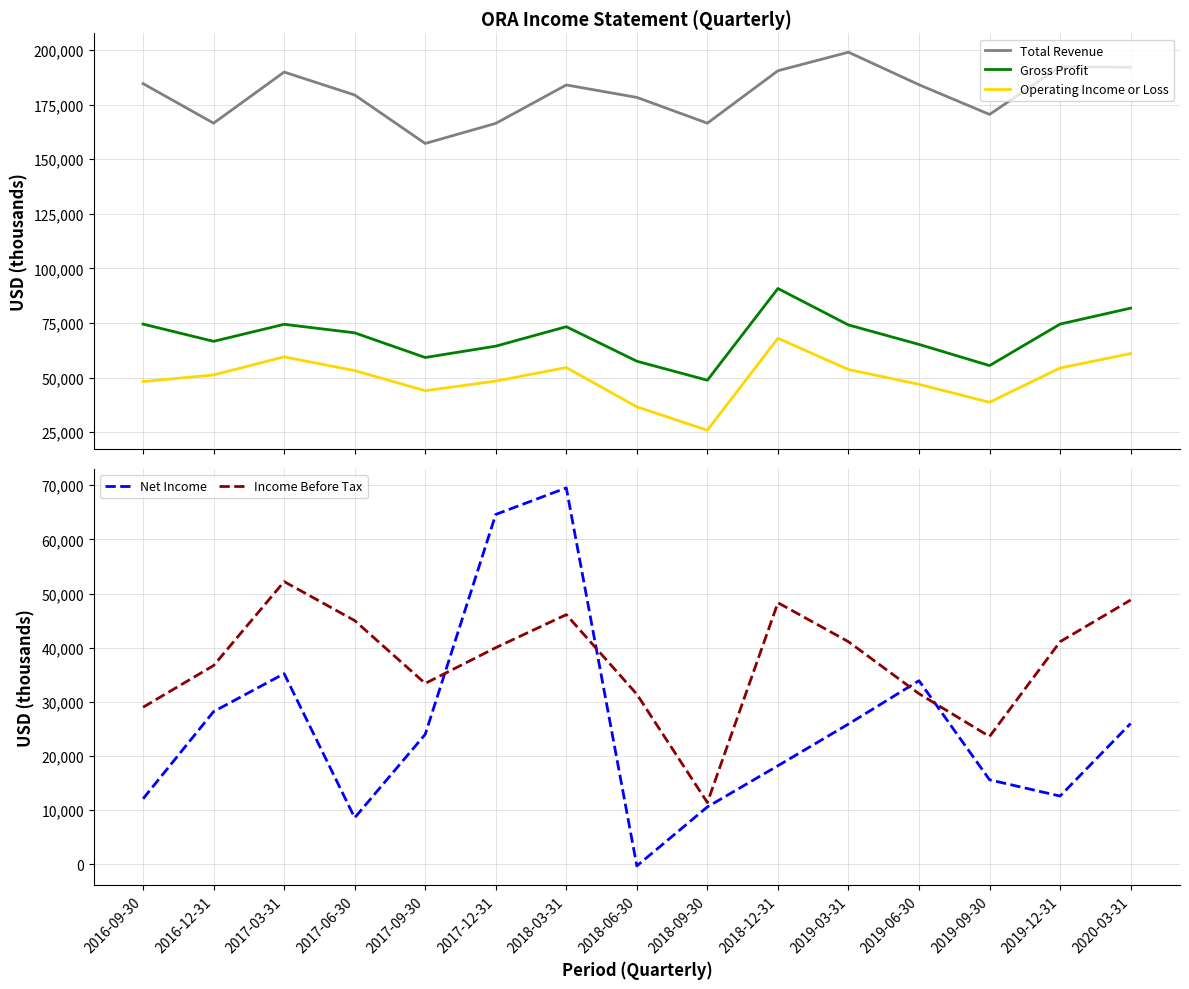

How many values in the Total Revenue series are below 184000?

7